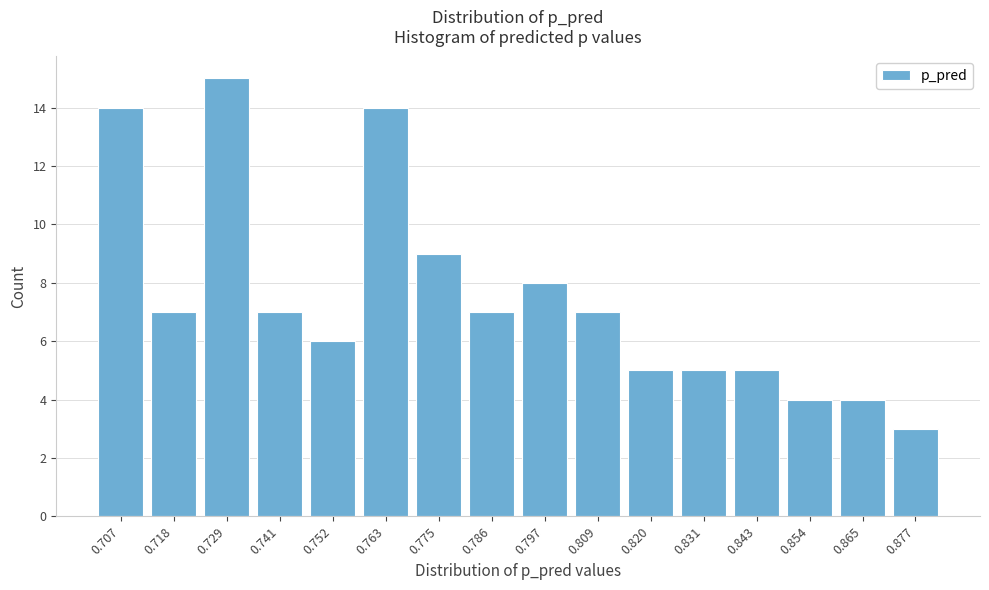

Reading right to left, what are all the values shown in this chart?

3	4	4	5	5	5	7	8	7	9	14	6	7	15	7	14